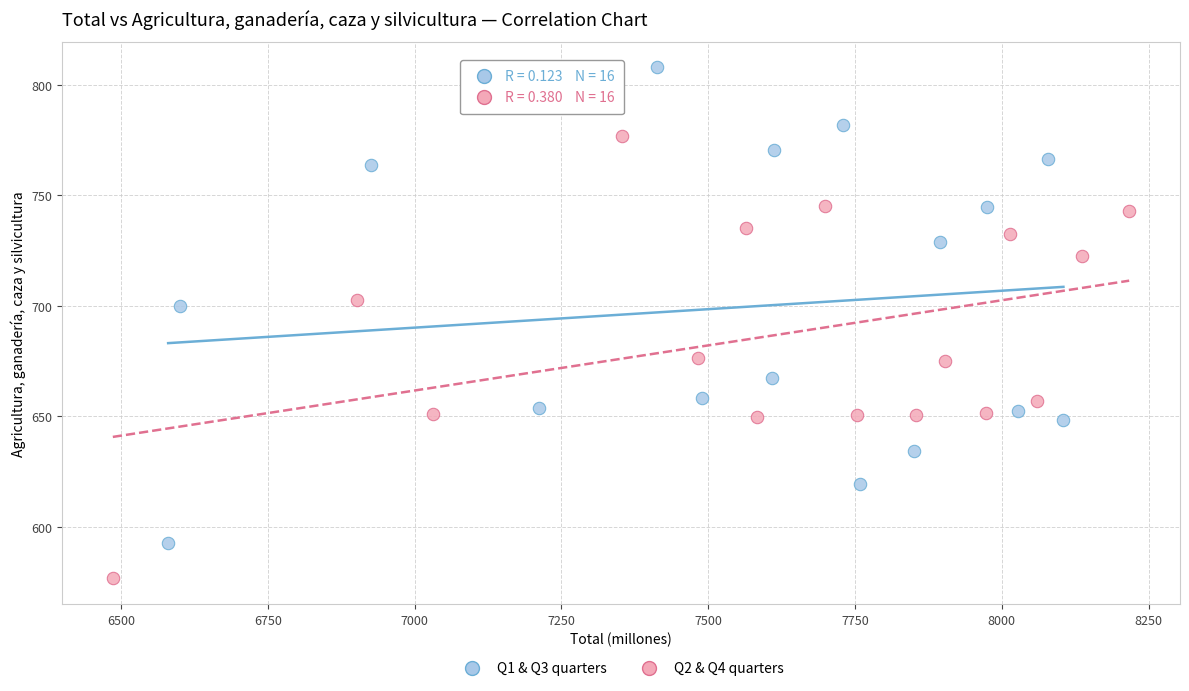

Which series reaches the minimum Y coordinate?

Q2 & Q4 quarters